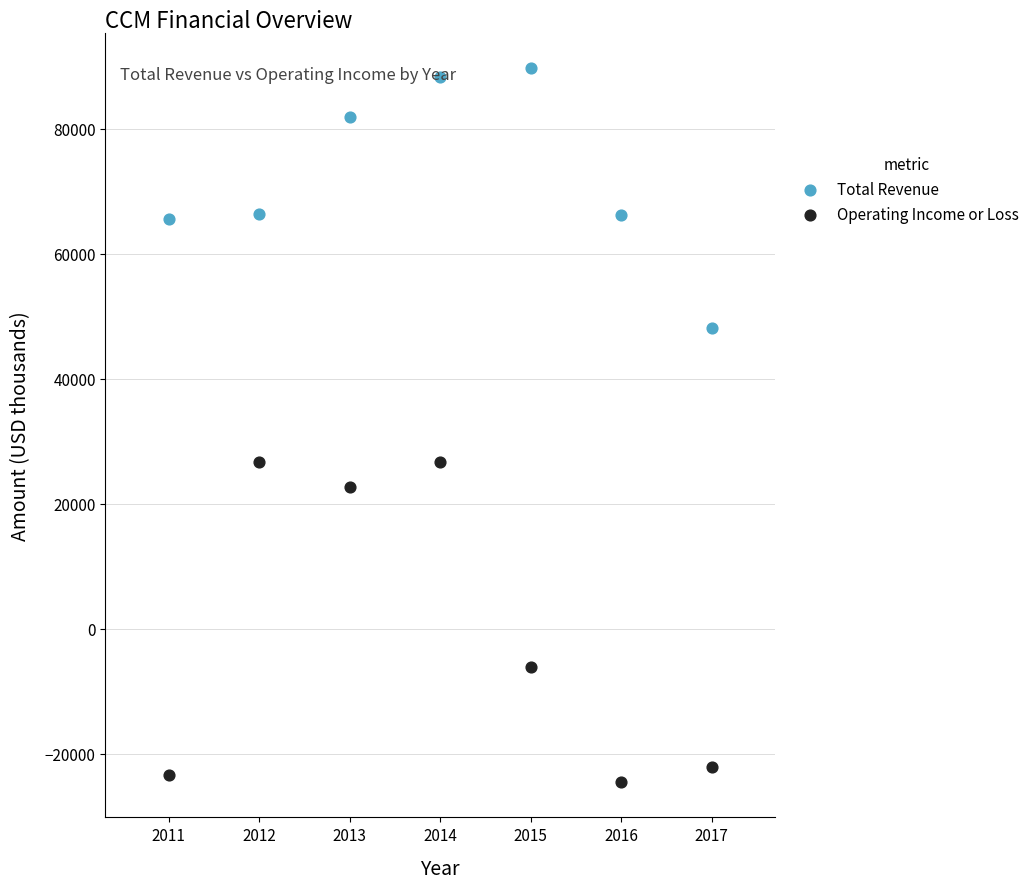

Which series reaches the minimum Y coordinate?

Operating Income or Loss